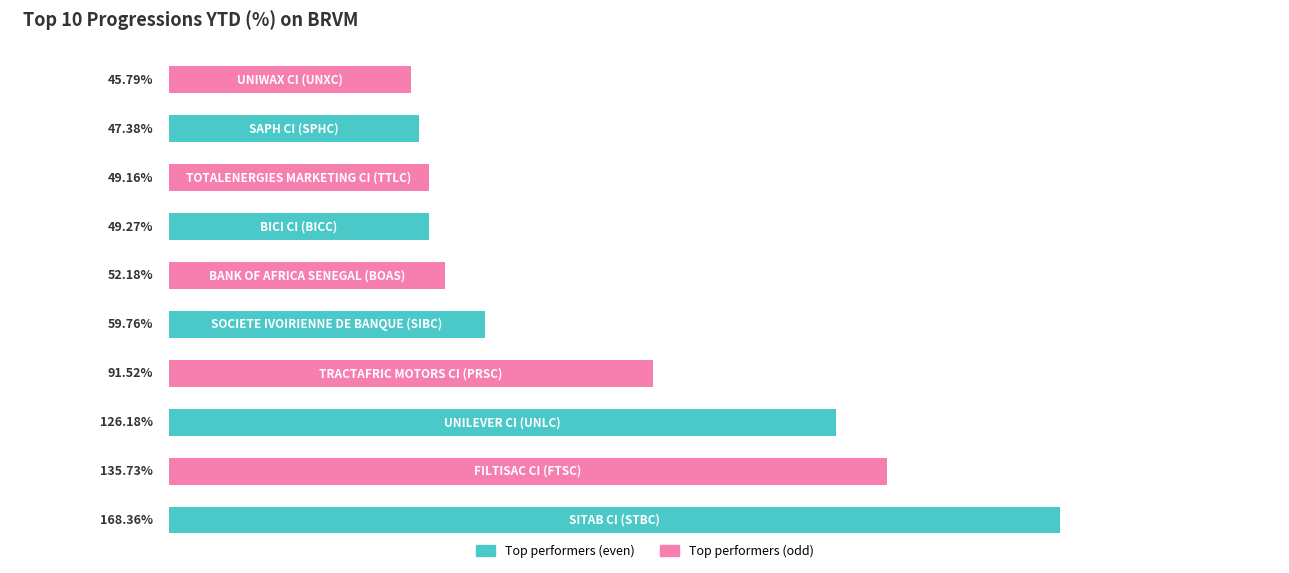

Does the chart contain stacked bars?

No